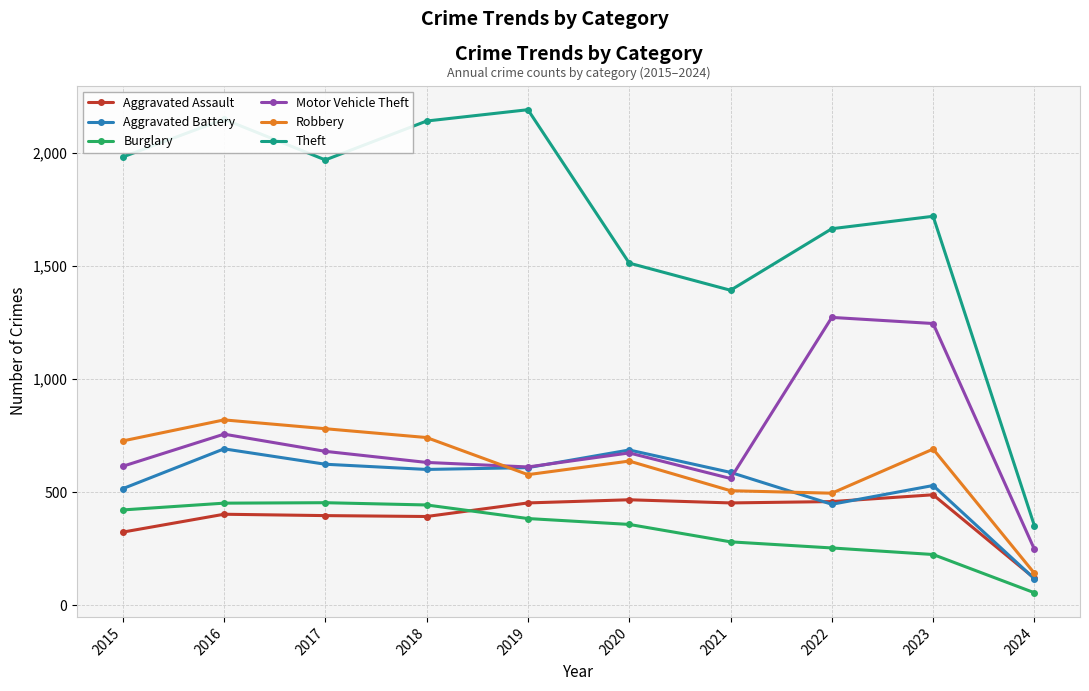

Where is the first local maximum for Aggravated Battery?

2016